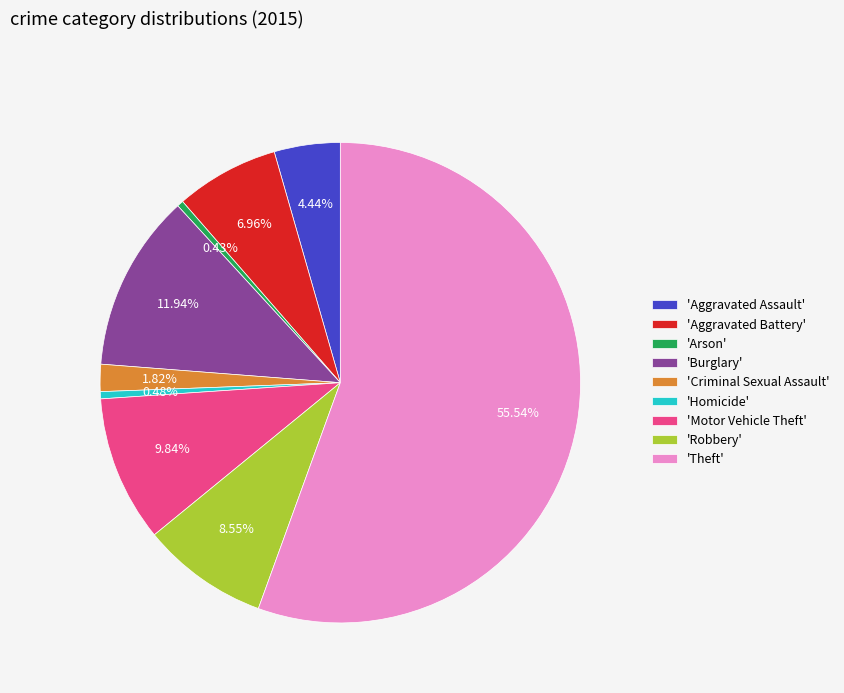

Between 'Aggravated Battery' and 'Arson', which is larger?

'Aggravated Battery'